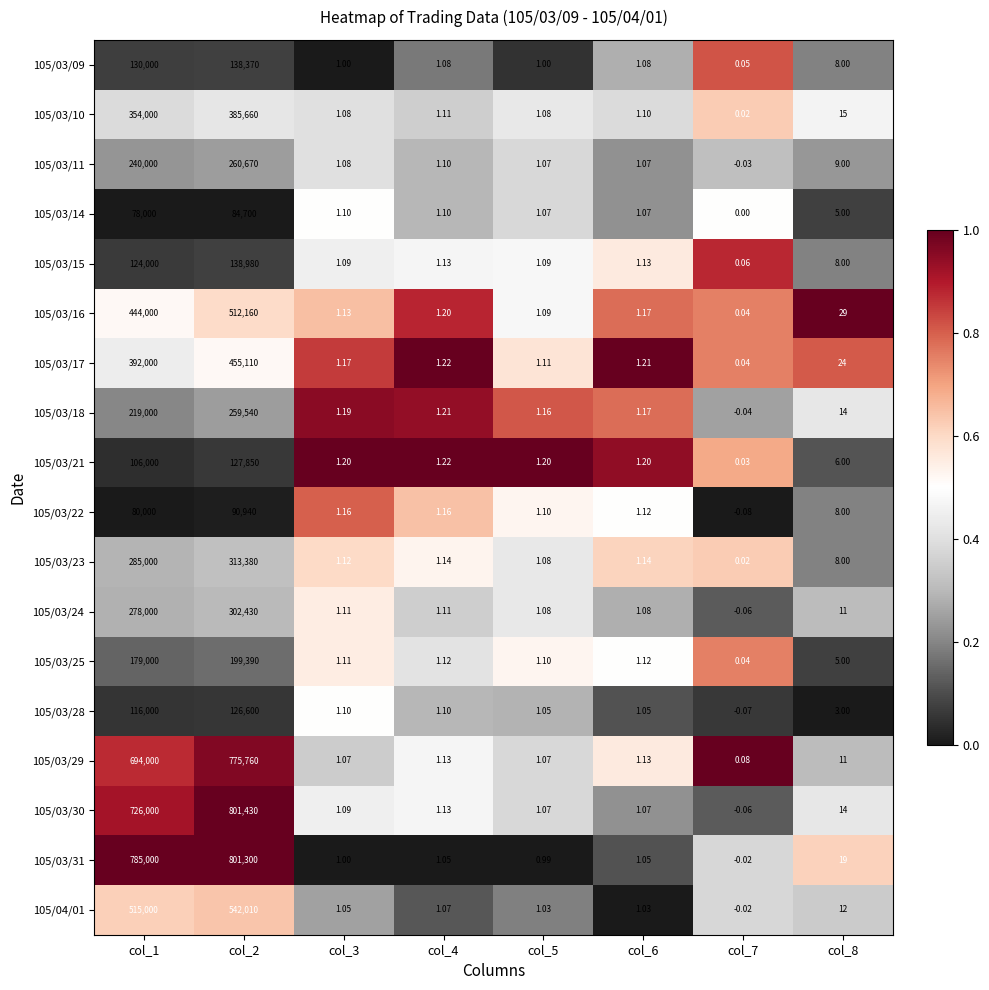

Is the value of 105/03/28 at col_1 greater than the value of 105/03/16 at col_8?

Yes